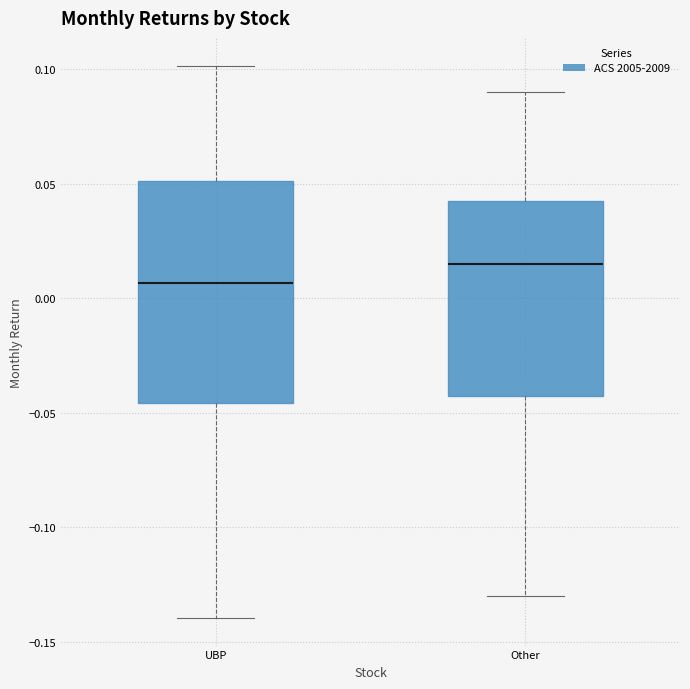

Where does the median line of the box for Other sit on the y-axis? The values are not printed on the chart, so give them approximately, as read against the axis.

0.015